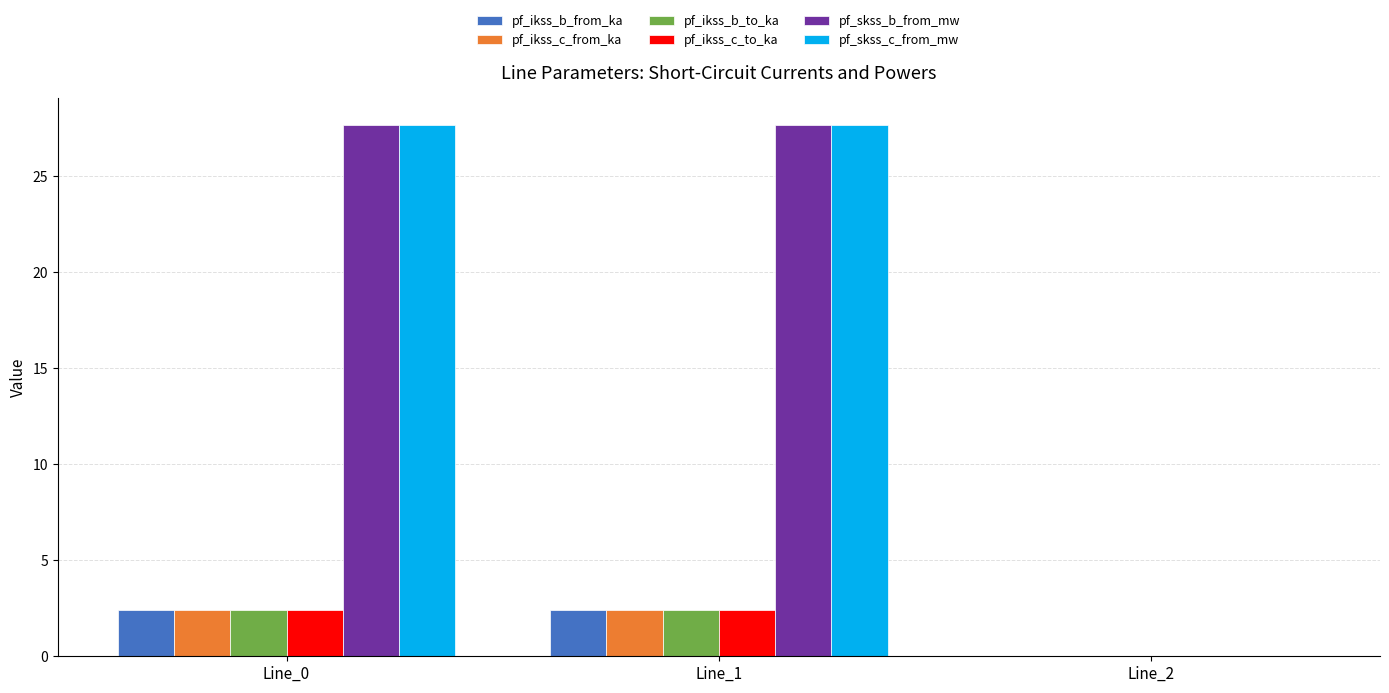

How many groups of bars are there?

3